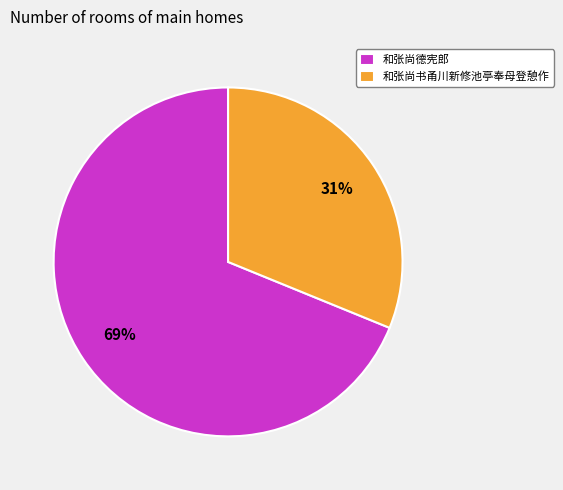

Is there any slice that represents more than half of the pie?

Yes